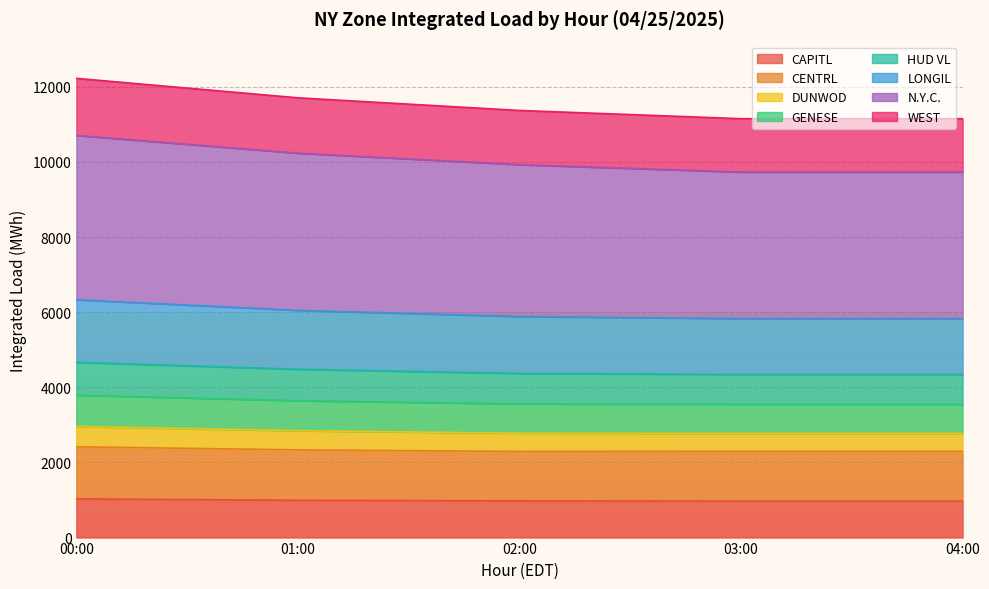

What is the total value across all series at 04:00?

11149.5